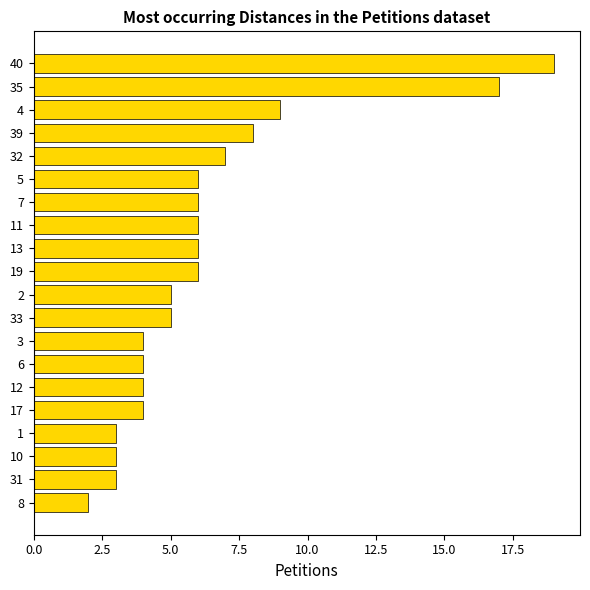

The chart shows a value of 2 at 7. True or false?

False